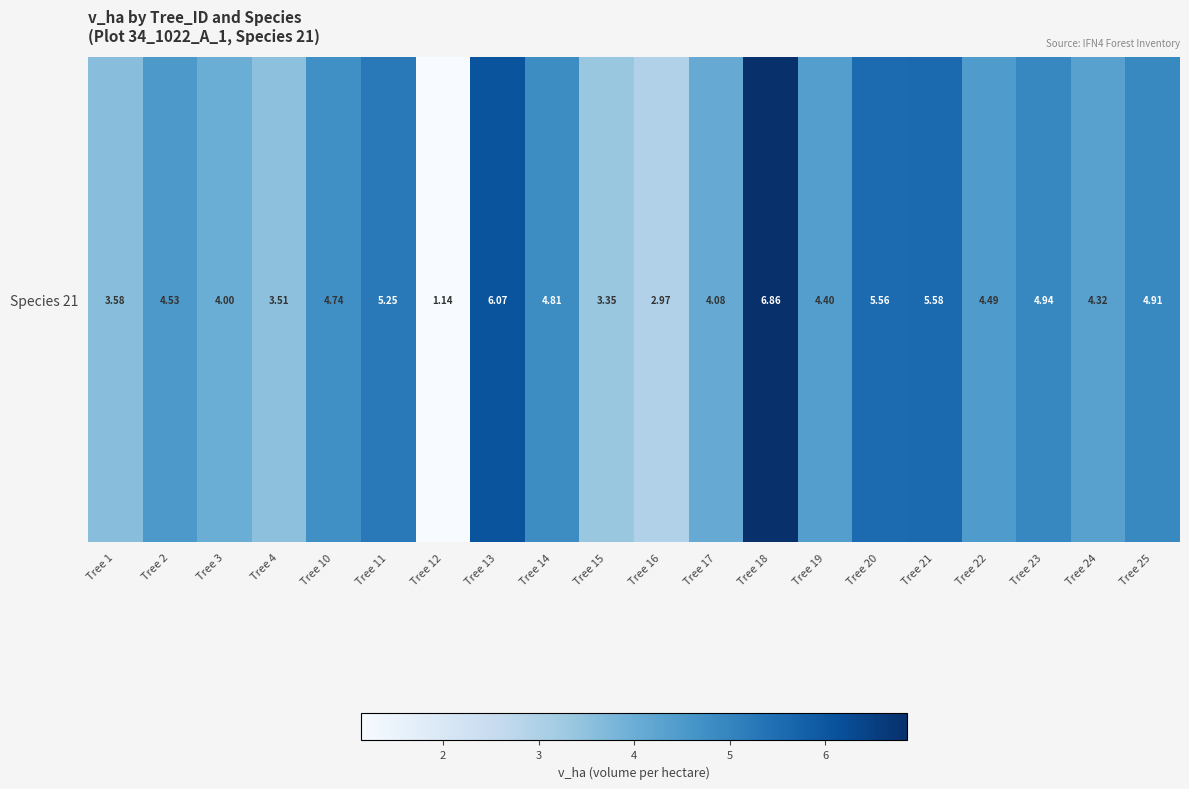

The chart shows a value of 1.8 at Tree 11. True or false?

False